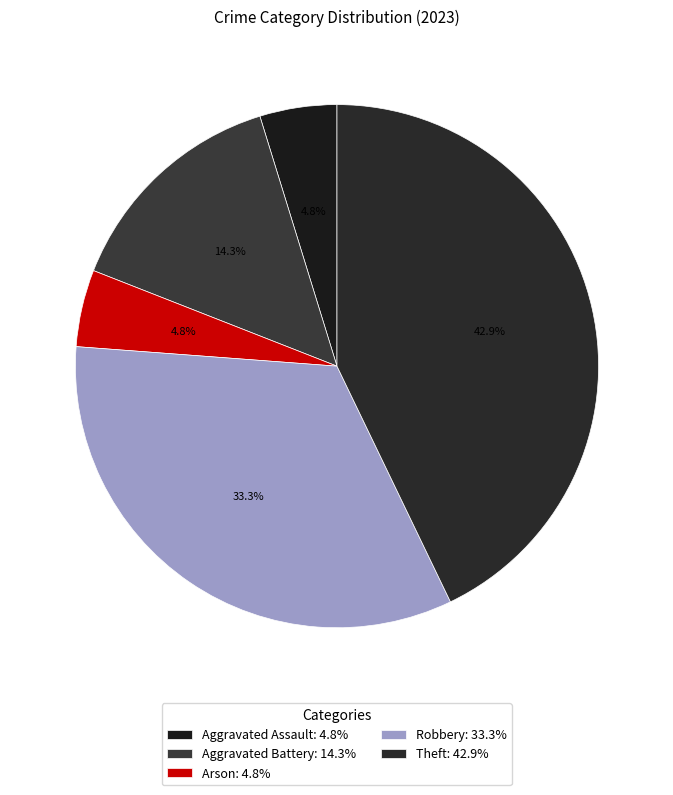

To the nearest percent, what is the combined percentage of Robbery and Theft?

76%